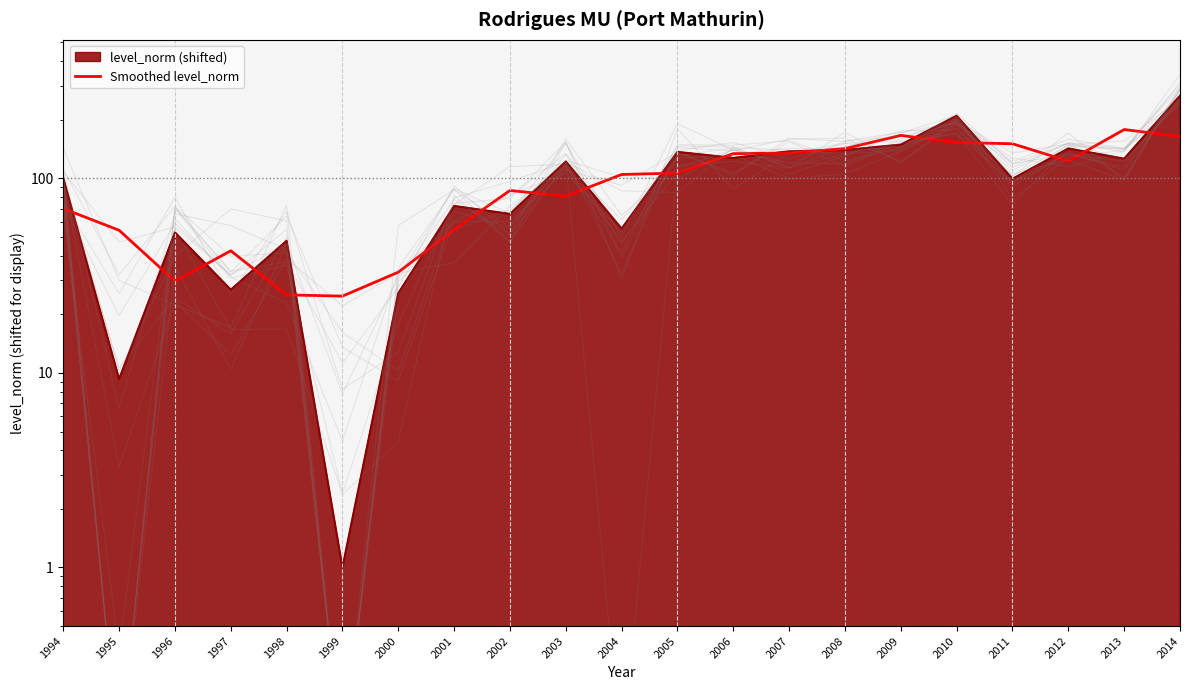

What is the change in value from 2003 to 2005?

+25.5